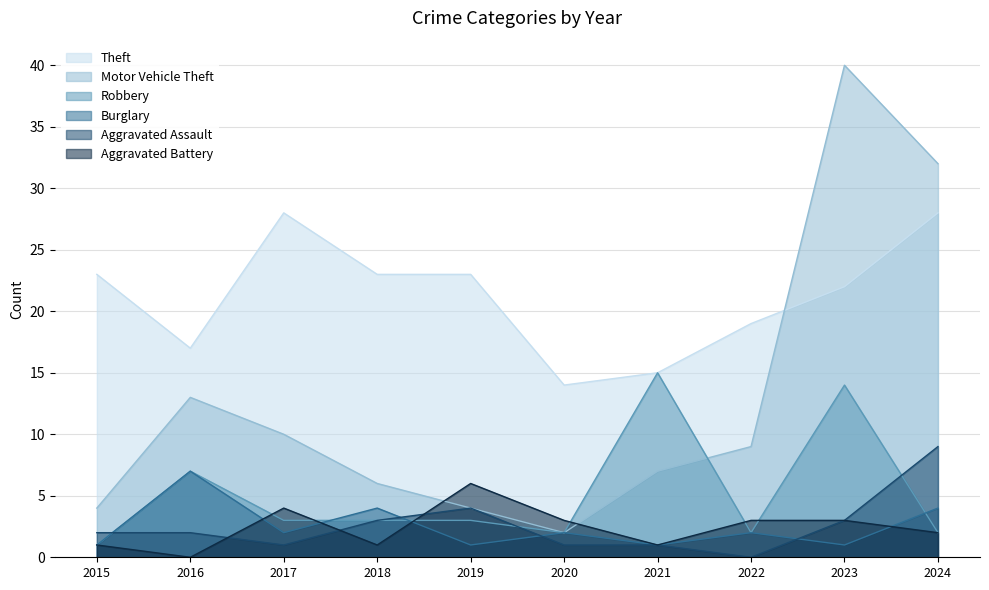

True or false: Aggravated Battery has more than 1 interior local peaks.

True